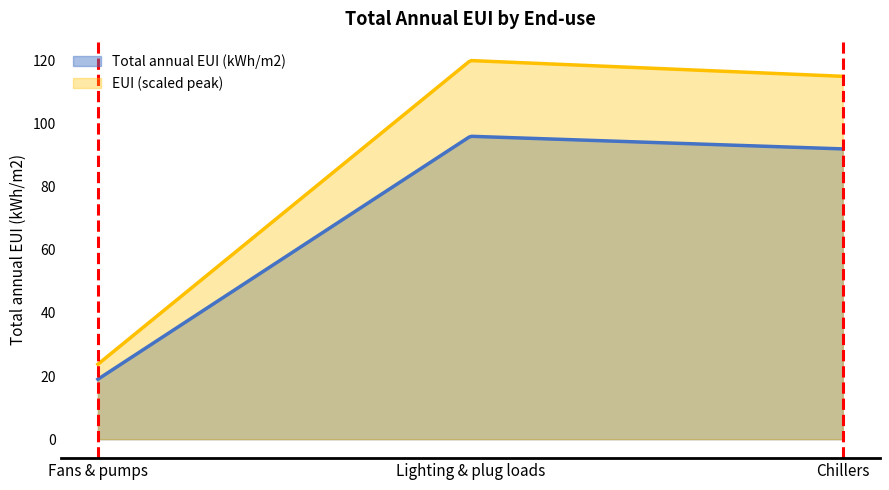

What is the difference between the maximum and minimum values?

77